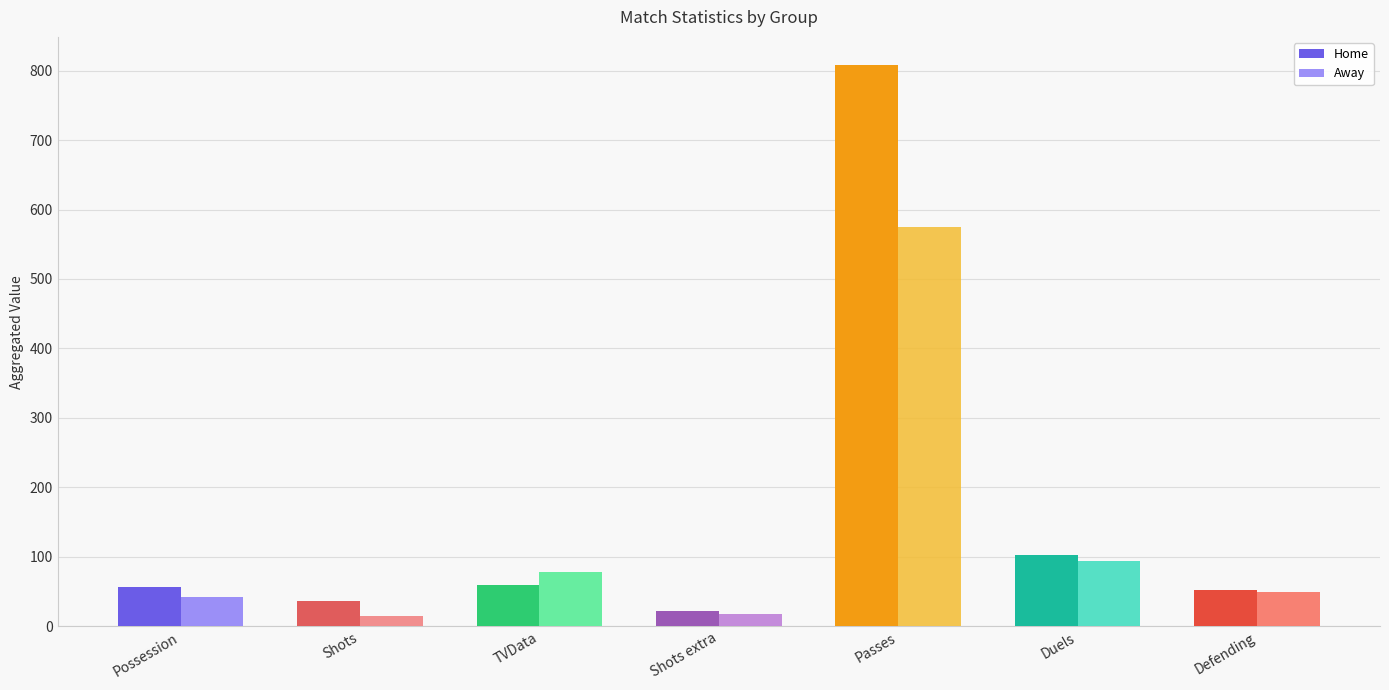

What value does the Away series have at Duels?

94